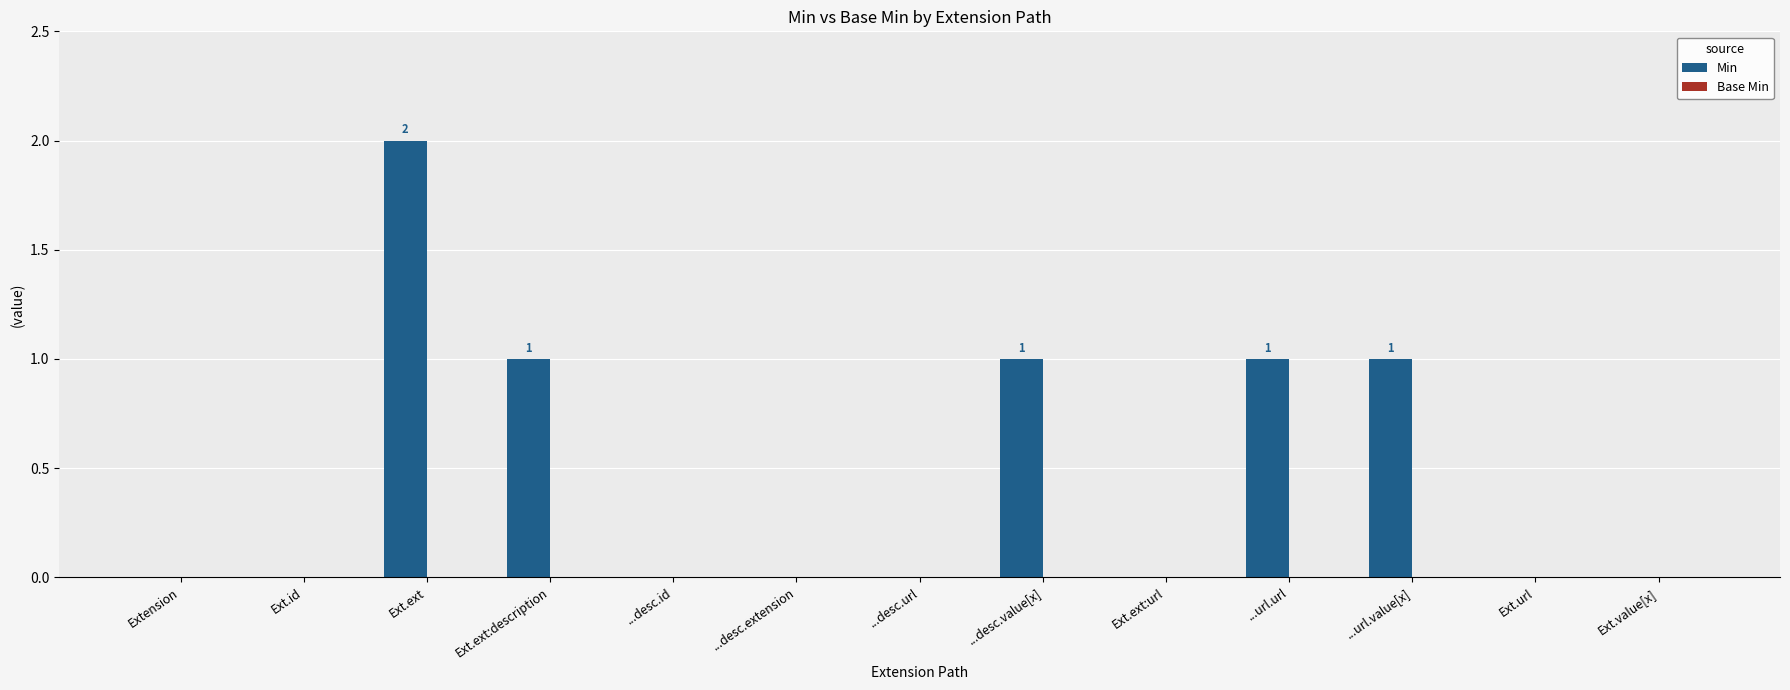

Between ...url.value[x] and Ext.value[x], which is larger?

...url.value[x]